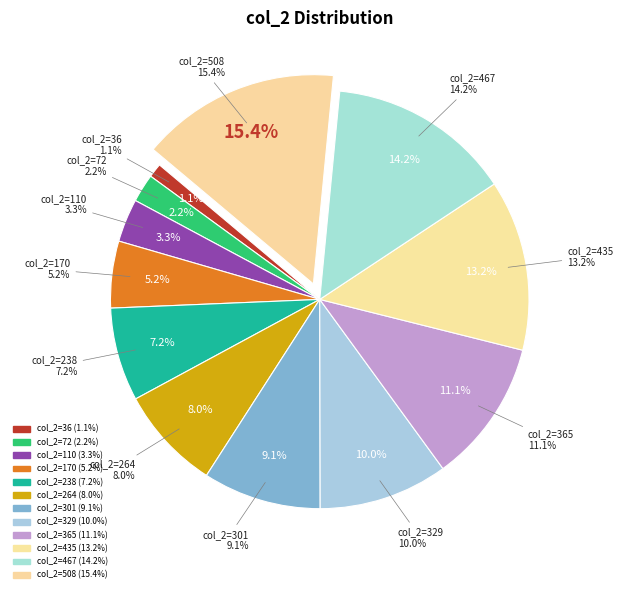

To the nearest percent, what portion does col_2=170 represent?

5%